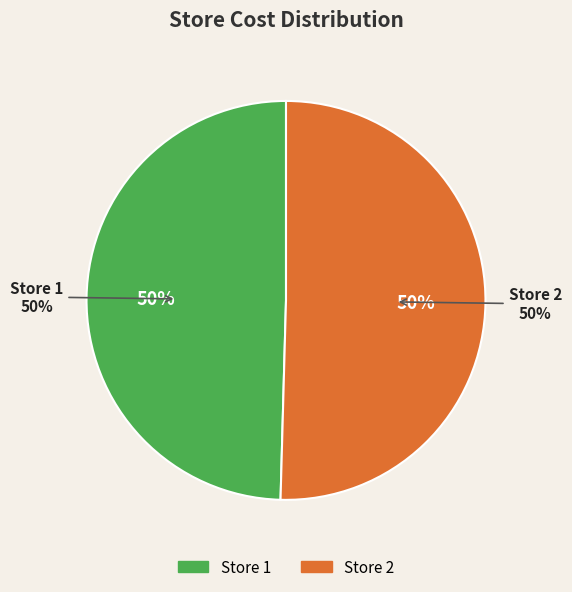

How many slices are in this pie chart?

2